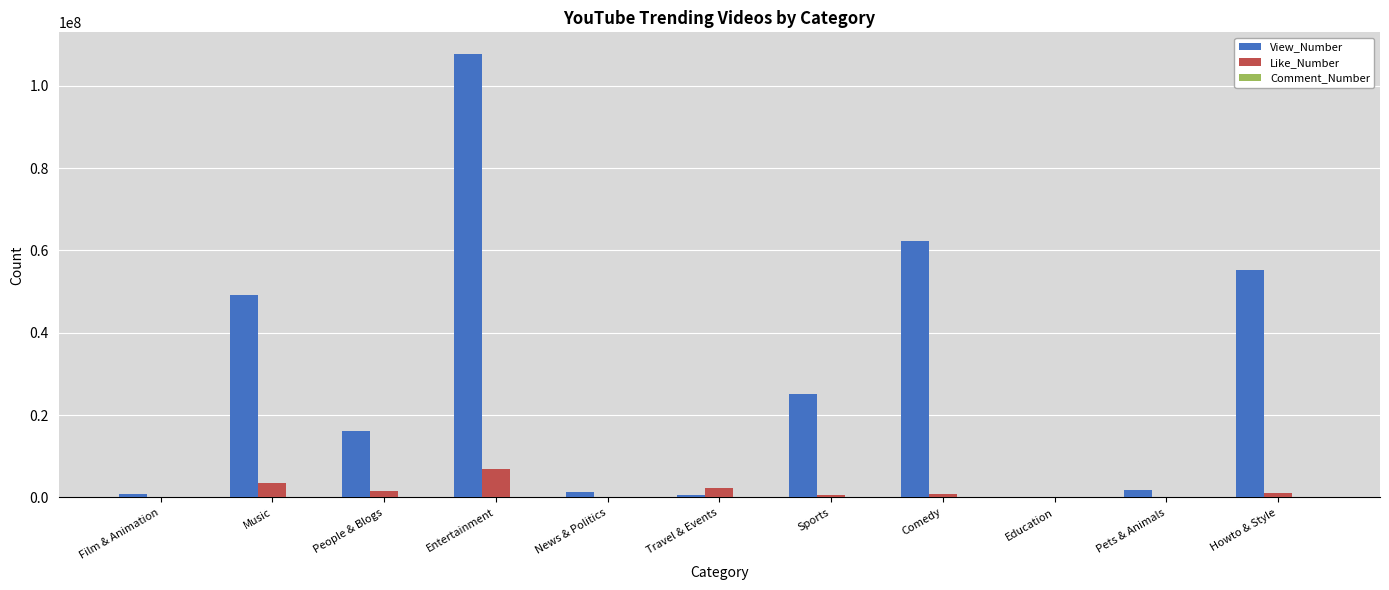

Where is View_Number nearest to the value 53875712?

Howto & Style